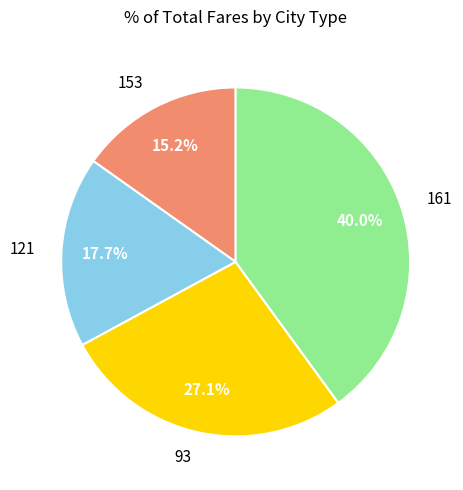

Is the sum of 121 and 161 greater than half?

Yes